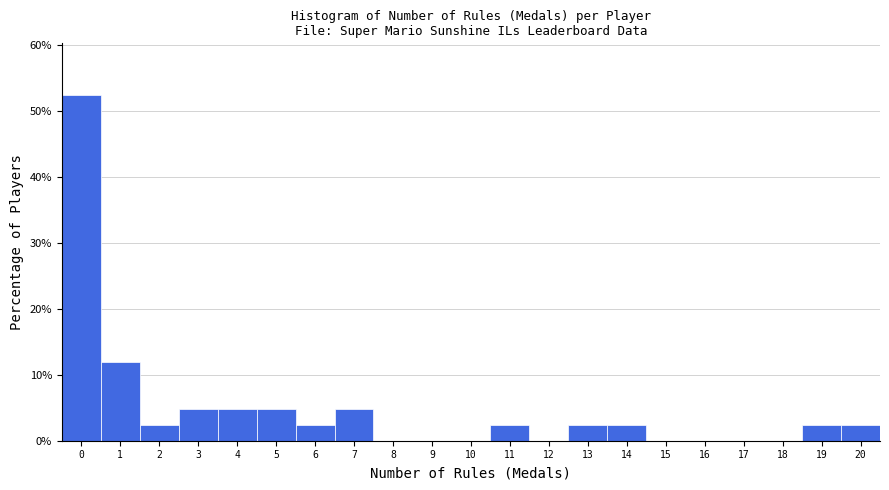

Reading left to right, transcribe this chart: for each bar, give the range it covers on the x-axis and its height. The values are not printed on the chart, so give them approximately, as read against the axis.

-0.5 to 0.5: 52
0.5 to 1.5: 12
1.5 to 2.5: 2
2.5 to 3.5: 5
3.5 to 4.5: 5
4.5 to 5.5: 5
5.5 to 6.5: 2
6.5 to 7.5: 5
7.5 to 8.5: 0
8.5 to 9.5: 0
9.5 to 10.5: 0
10.5 to 11.5: 2
11.5 to 12.5: 0
12.5 to 13.5: 2
13.5 to 14.5: 2
14.5 to 15.5: 0
15.5 to 16.5: 0
16.5 to 17.5: 0
17.5 to 18.5: 0
18.5 to 19.5: 2
19.5 to 20.5: 2